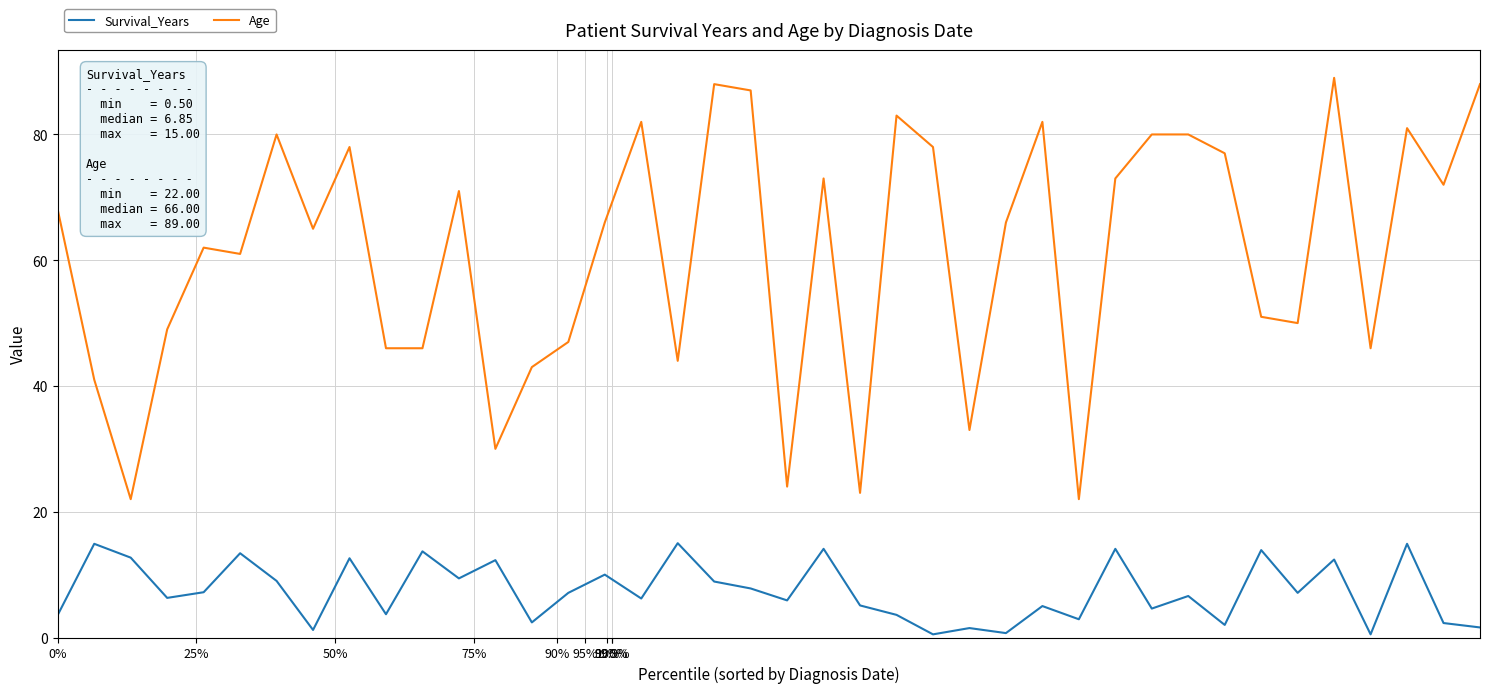

Which series has the largest total across all categories?

Age